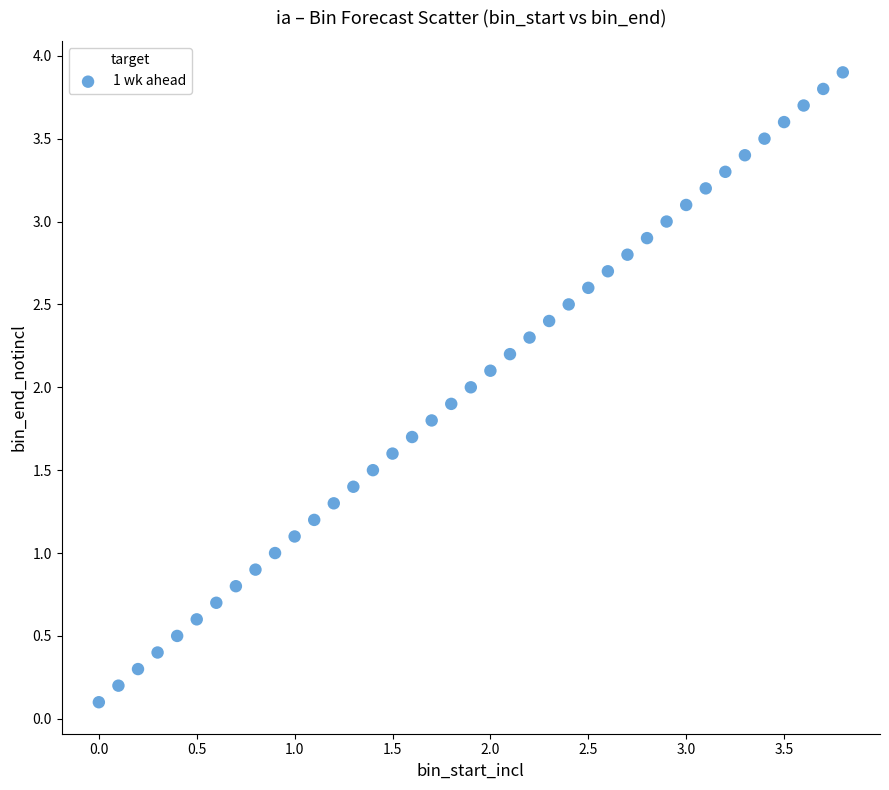

What is the range of X values (max minus min)?

3.8